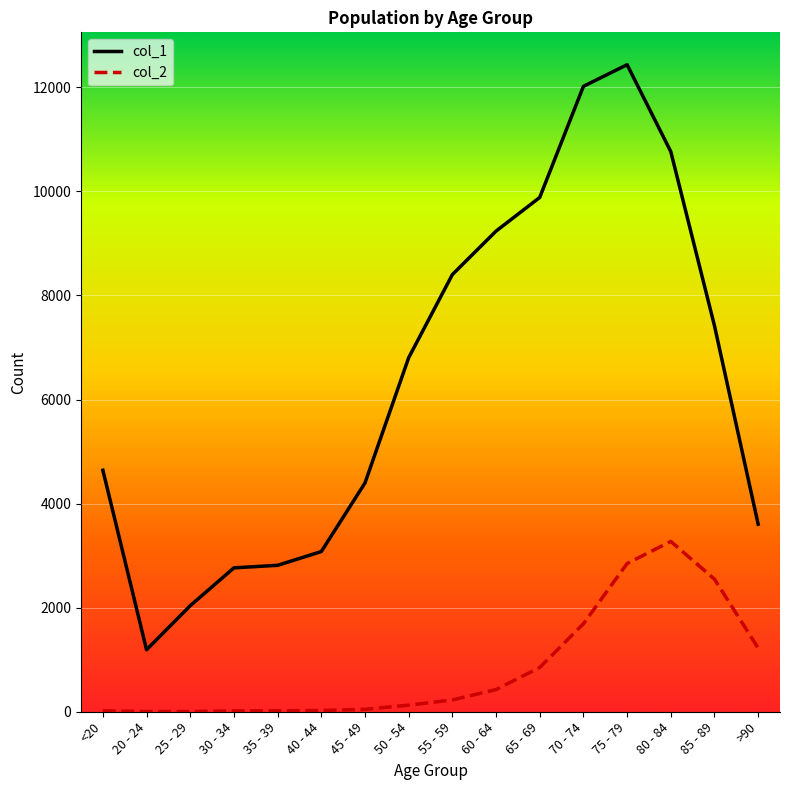

At 50 - 54, list the series in order from largest to smallest.

col_1, col_2